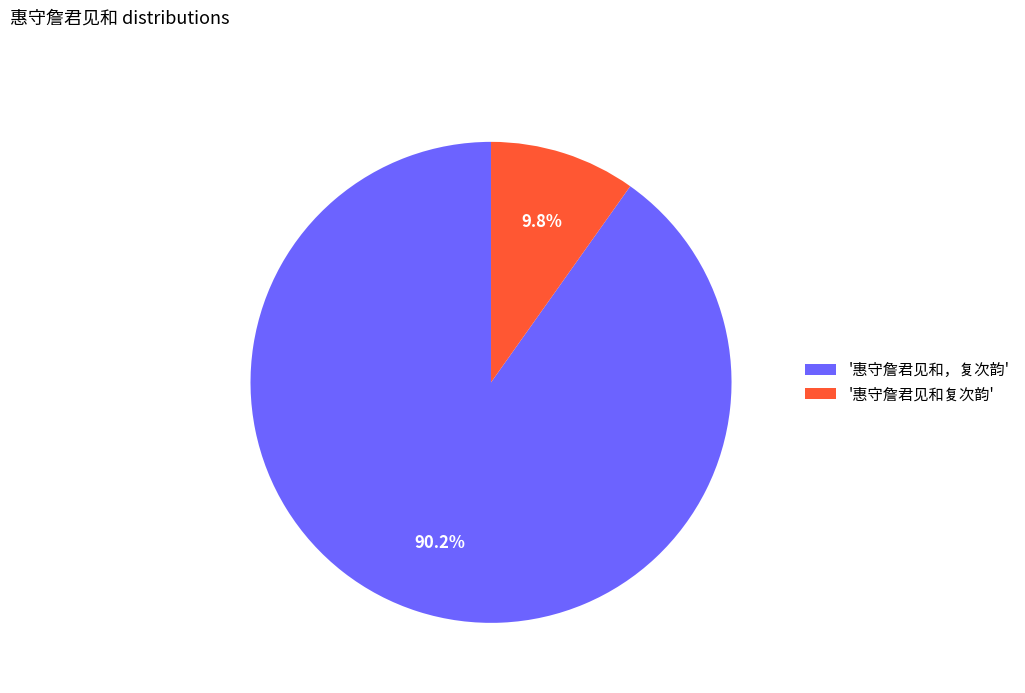

Does '惠守詹君见和复次韵' account for over 50% of the chart?

No